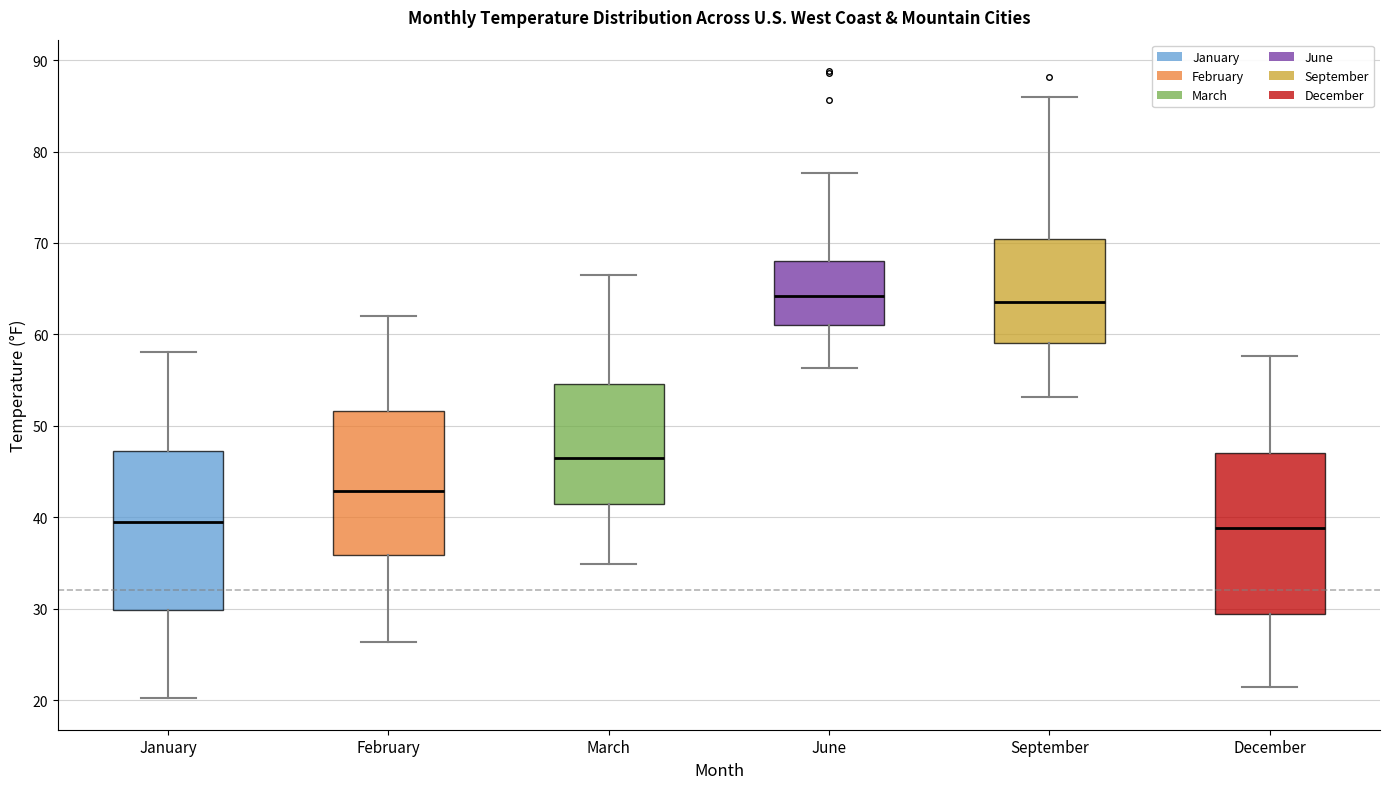

Reading left to right, transcribe this box plot: for each box, give where its median line is, the range the box spans, and where its two whiskers end, as read against the y-axis. The values are not printed on the chart, so give them approximately, as read against the axis.

January: median 39, box 30 to 47, whiskers 20 to 58
February: median 43, box 36 to 52, whiskers 26 to 62
March: median 47, box 42 to 55, whiskers 35 to 67
June: median 64, box 61 to 68, whiskers 56 to 78
September: median 64, box 59 to 70, whiskers 53 to 86
December: median 39, box 29 to 47, whiskers 21 to 58